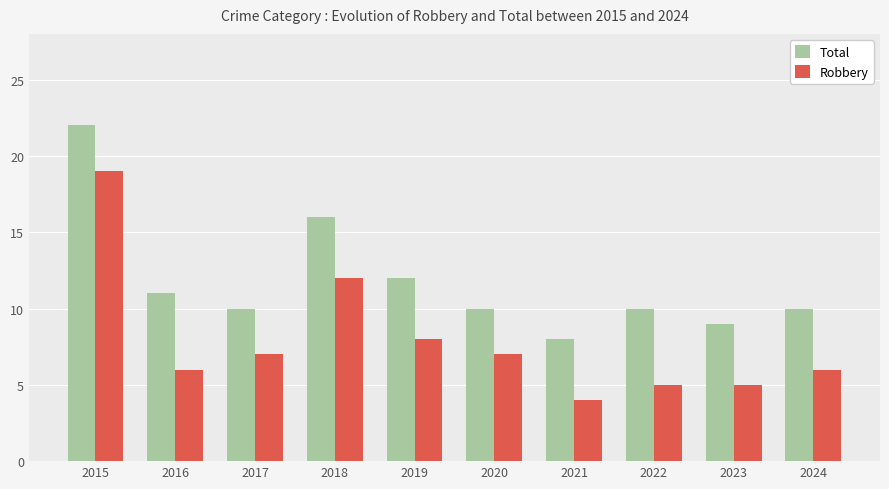

What is the total value across all series at 2020?

17